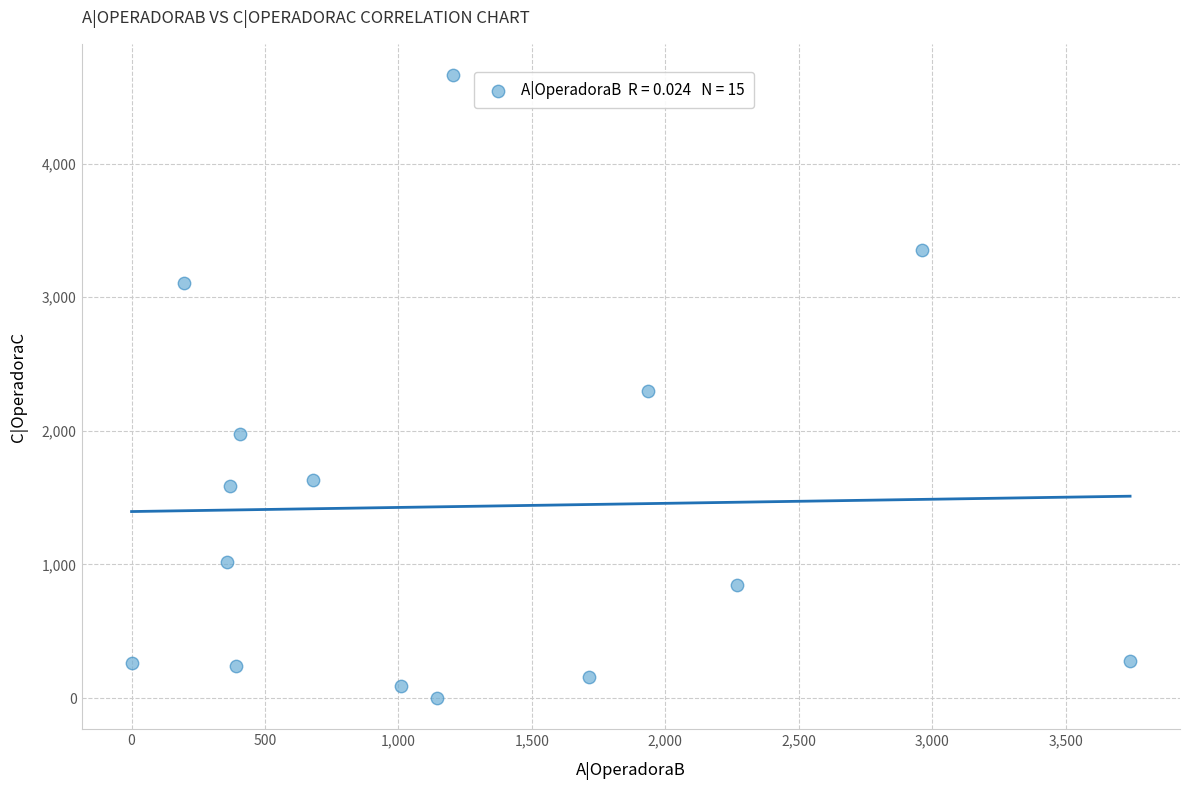

What is the range of X values (max minus min)?

3741.8